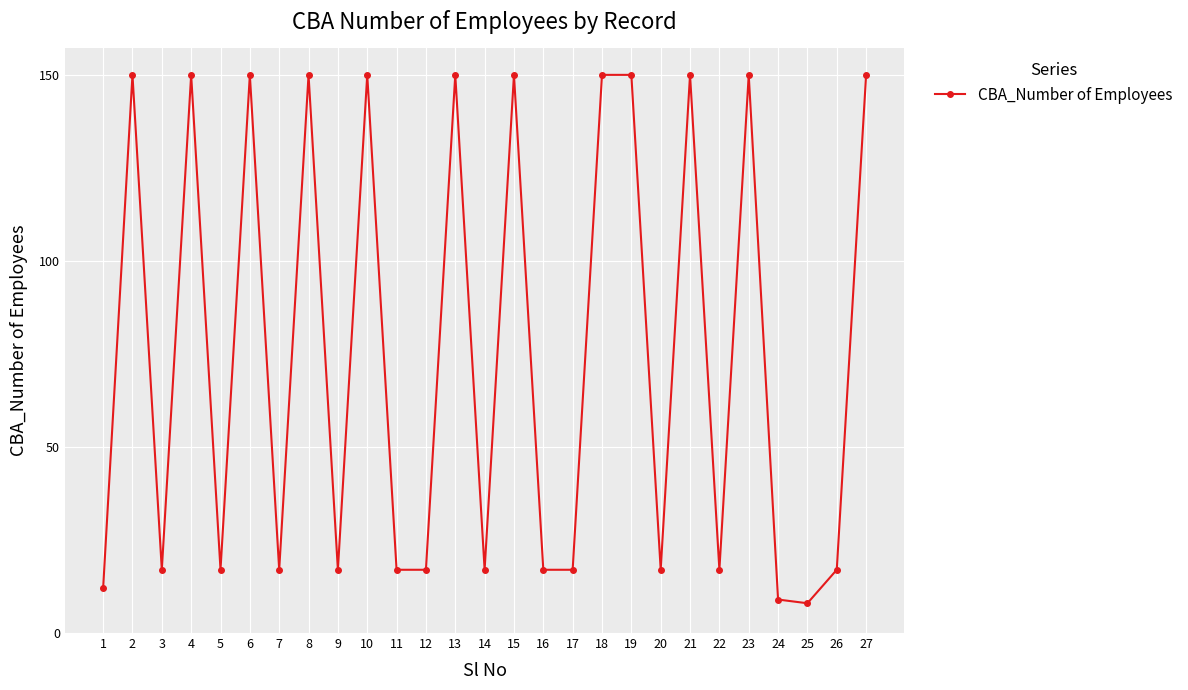

What is the greatest value displayed?

150